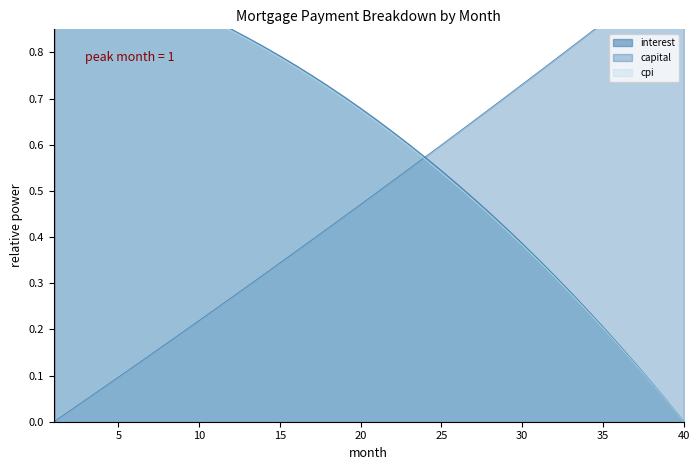

Rank the series at 17 from highest to lowest value.

interest, cpi, capital